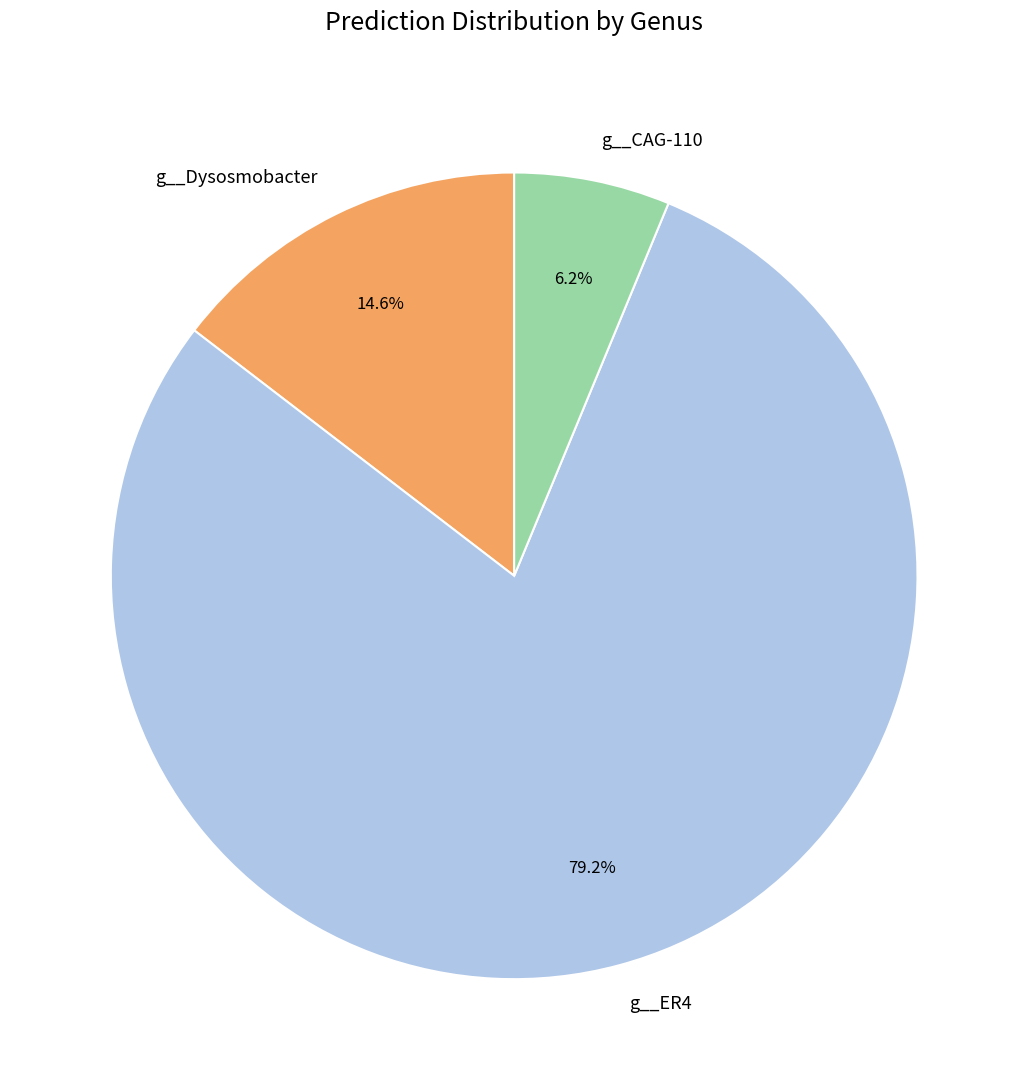

To the nearest percent, what is the difference between the largest and smallest slice percentages?

73%